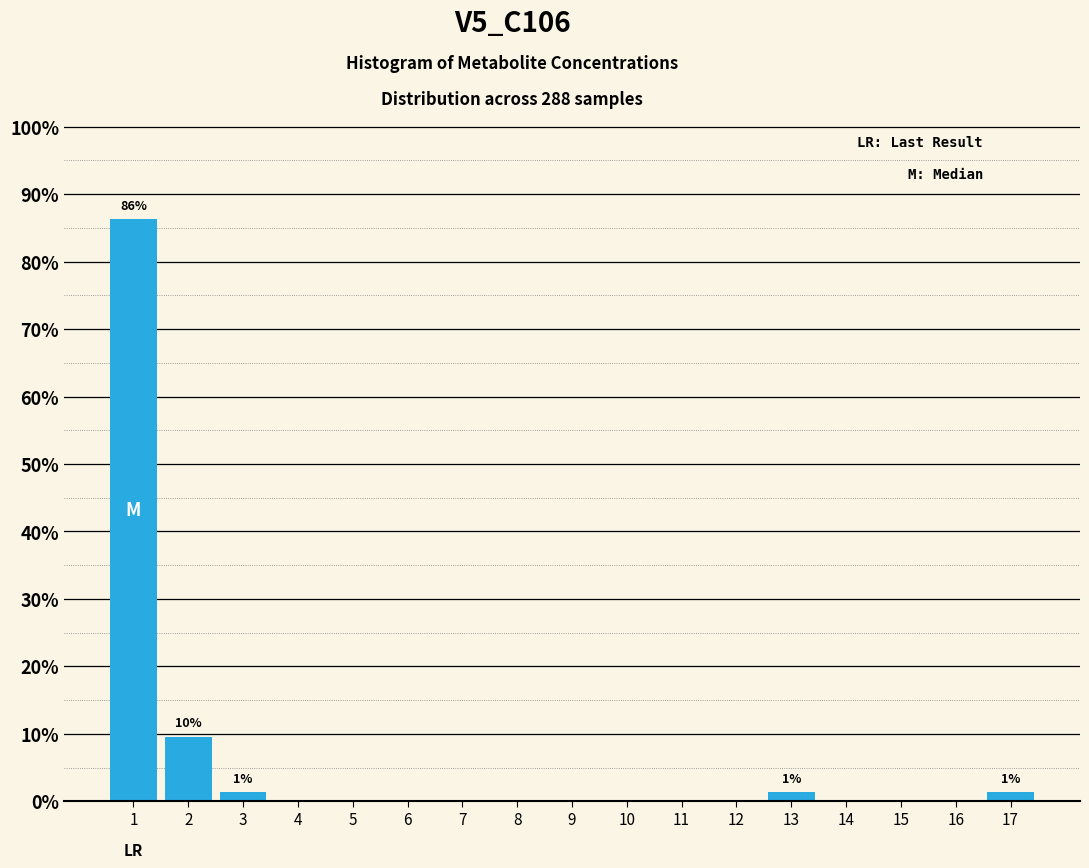

Reading right to left, list all the values displayed in this chart.

17=1.4	16=0.0	15=0.0	14=0.0	13=1.4	12=0.0	11=0.0	10=0.0	9=0.0	8=0.0	7=0.0	6=0.0	5=0.0	4=0.0	3=1.4	2=9.6	1=86.3